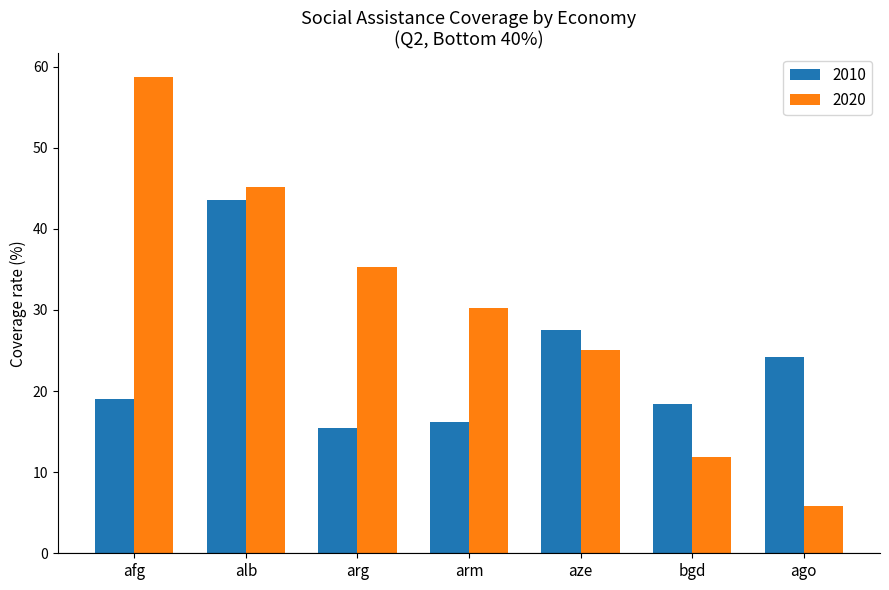

Count the number of data series in this chart.

2